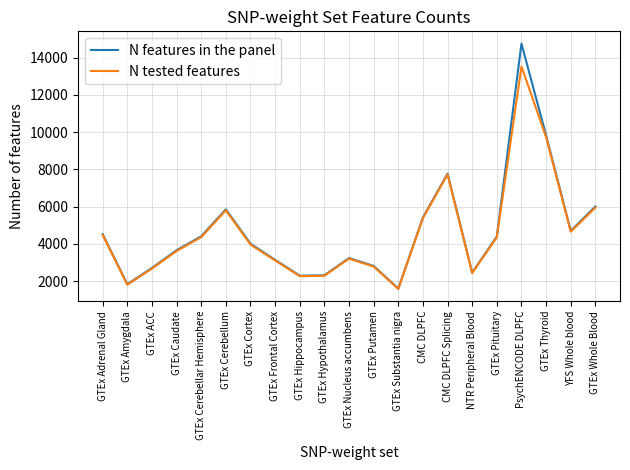

Which series has the largest range (max minus min)?

N features in the panel